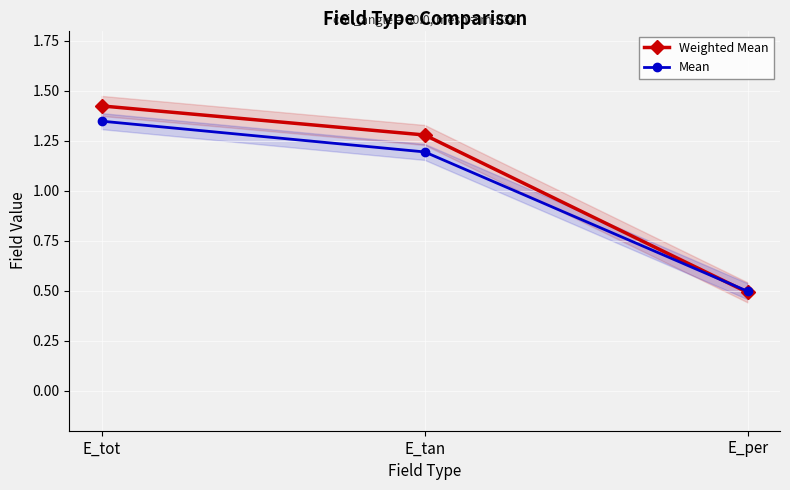

Which series has the largest total across all categories?

Weighted Mean